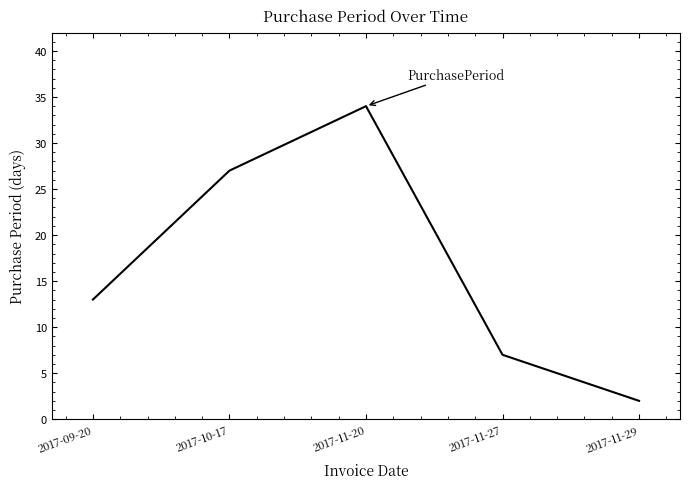

What position from the left is 2017-10-17?

2